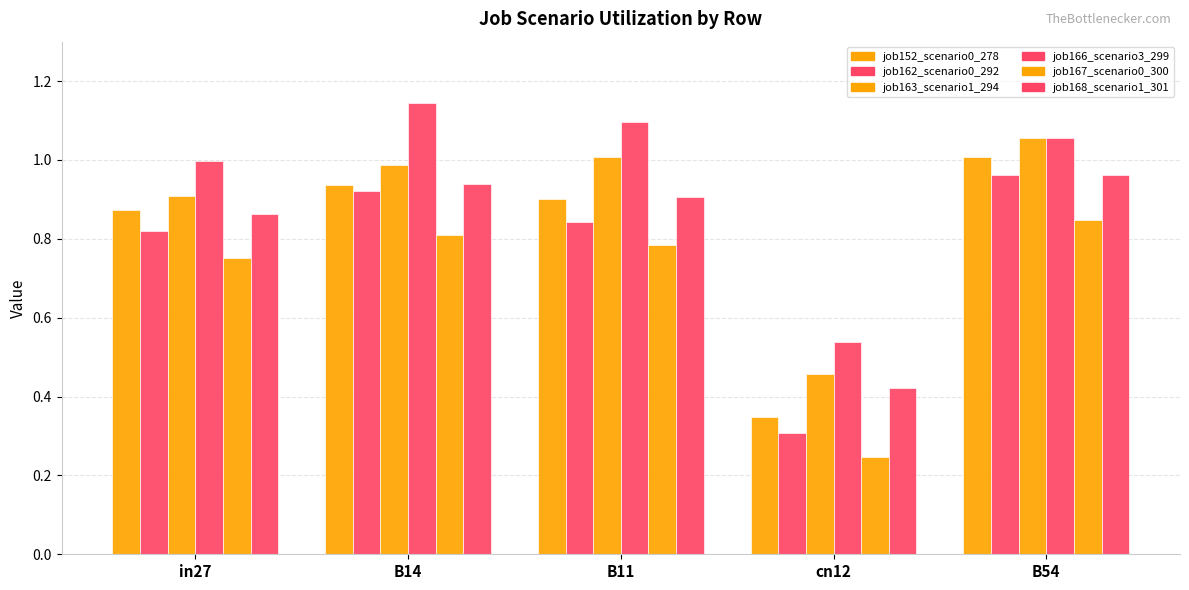

Reading left to right, extract all data points from this chart.

job152_scenario0_278: 0.9	0.9	0.9	0.3	1.0
job162_scenario0_292: 0.8	0.9	0.8	0.3	1.0
job163_scenario1_294: 0.9	1.0	1.0	0.5	1.1
job166_scenario3_299: 1.0	1.1	1.1	0.5	1.1
job167_scenario0_300: 0.8	0.8	0.8	0.2	0.8
job168_scenario1_301: 0.9	0.9	0.9	0.4	1.0